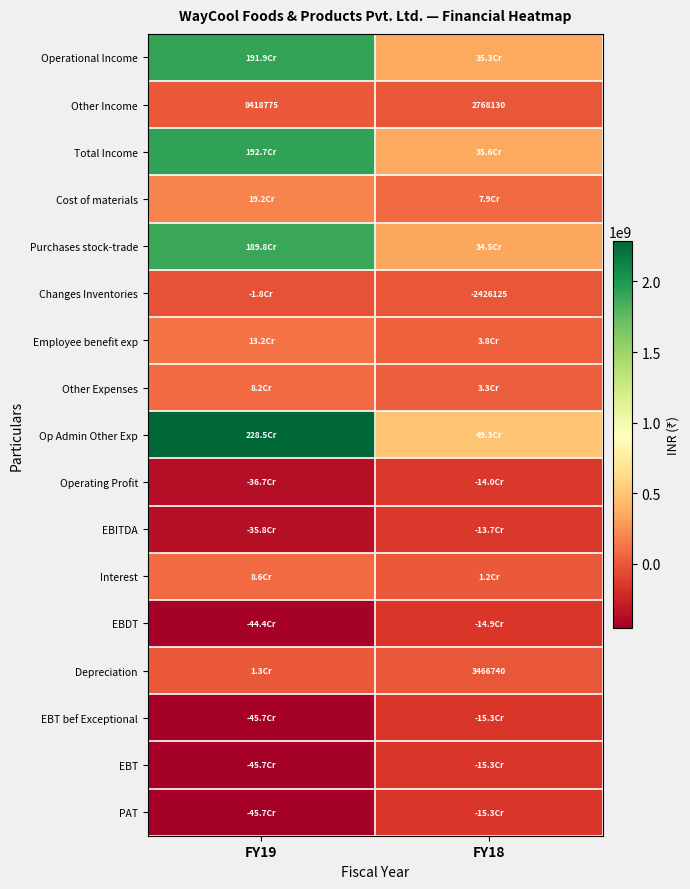

Is it true that Depreciation equals 3466740 at FY18?

True